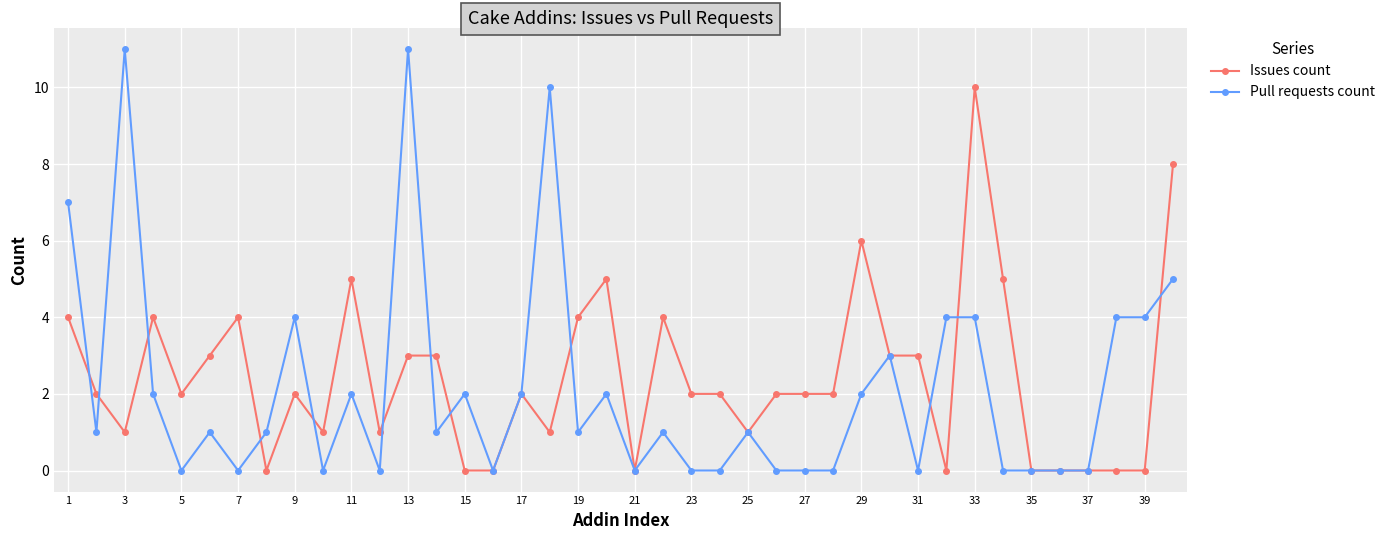

True or false: Issues count has more than 2 interior local peaks.

True